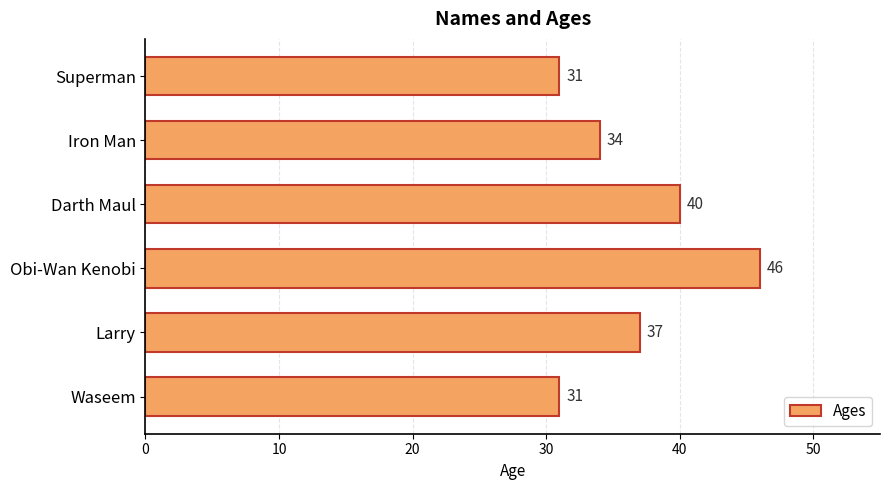

What is the change in value from Waseem to Larry?

+6